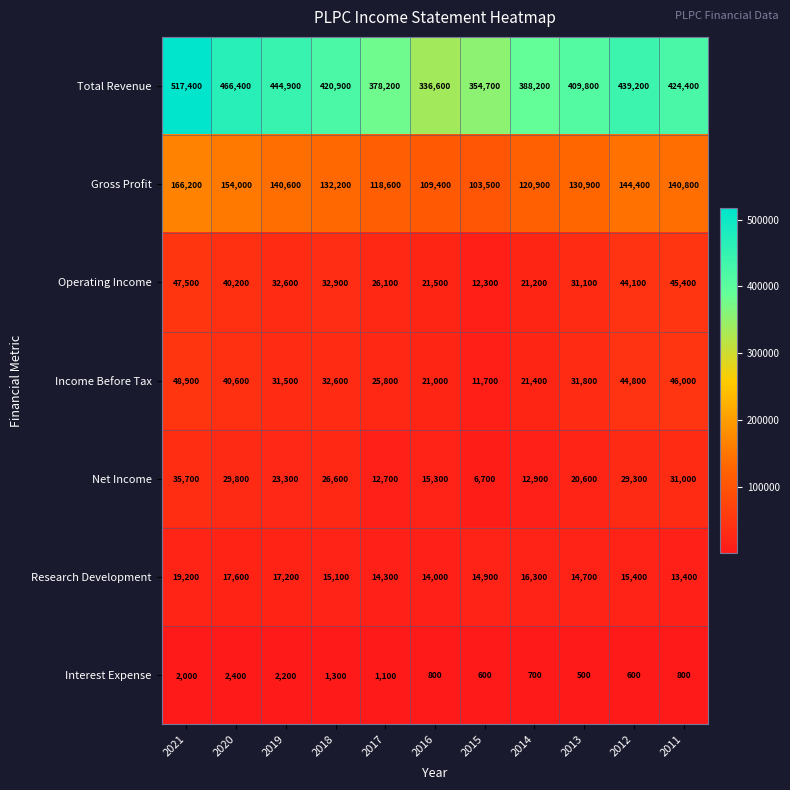

The value of Operating Income at 2013 is 31100. True or false?

True